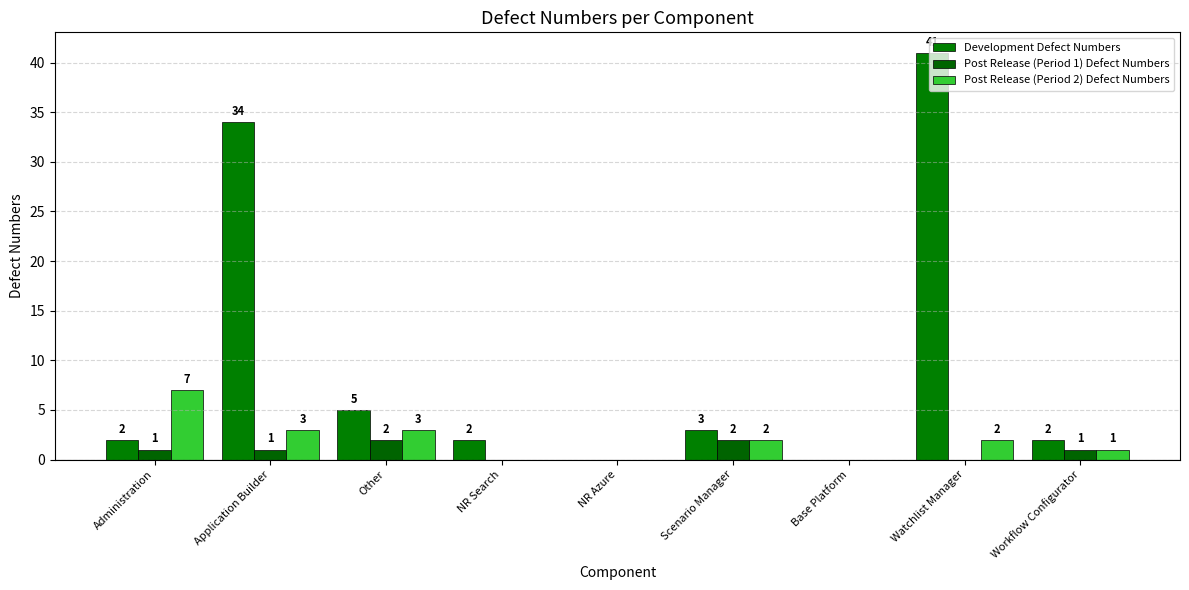

How many groups of bars are there?

9